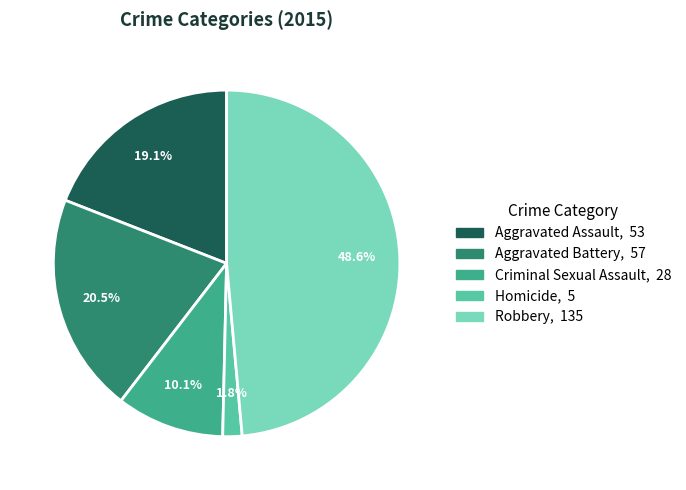

Count the number of slices in the pie.

5